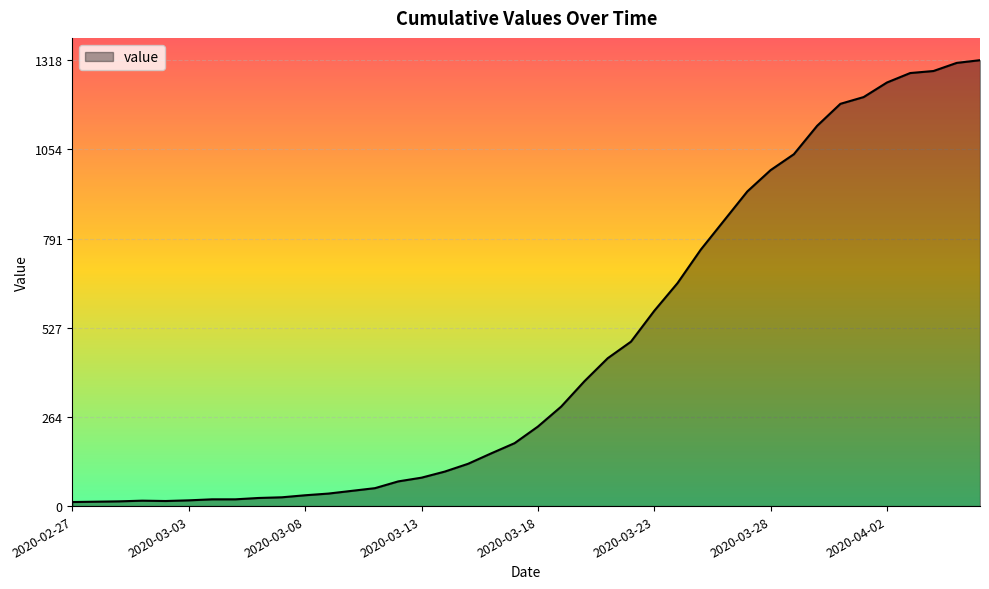

What is the difference between the maximum and minimum values?

1306